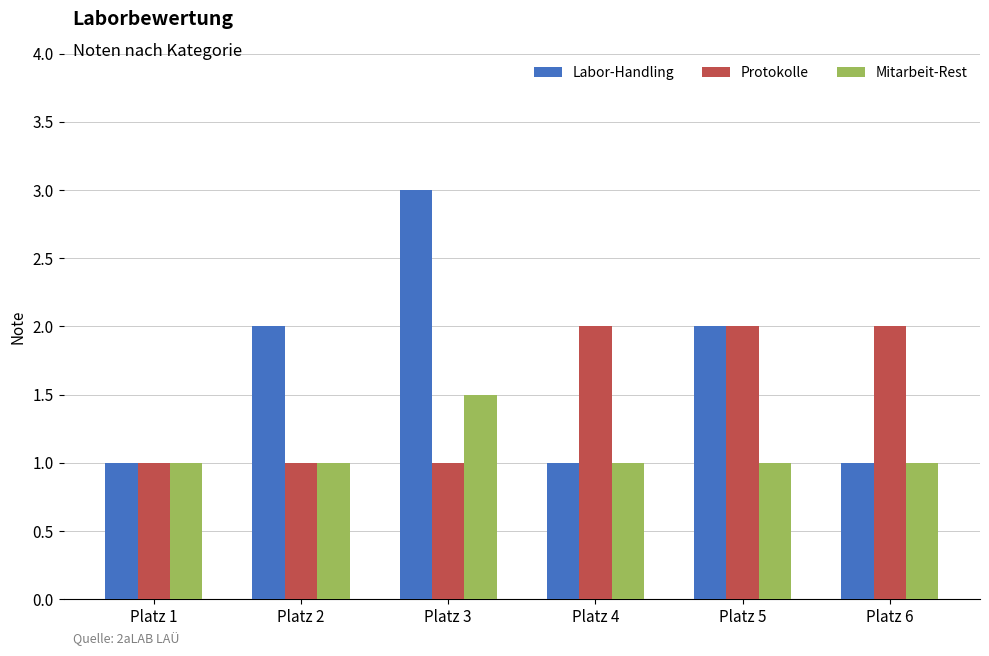

How many Labor-Handling values are between 1 and 2?

5